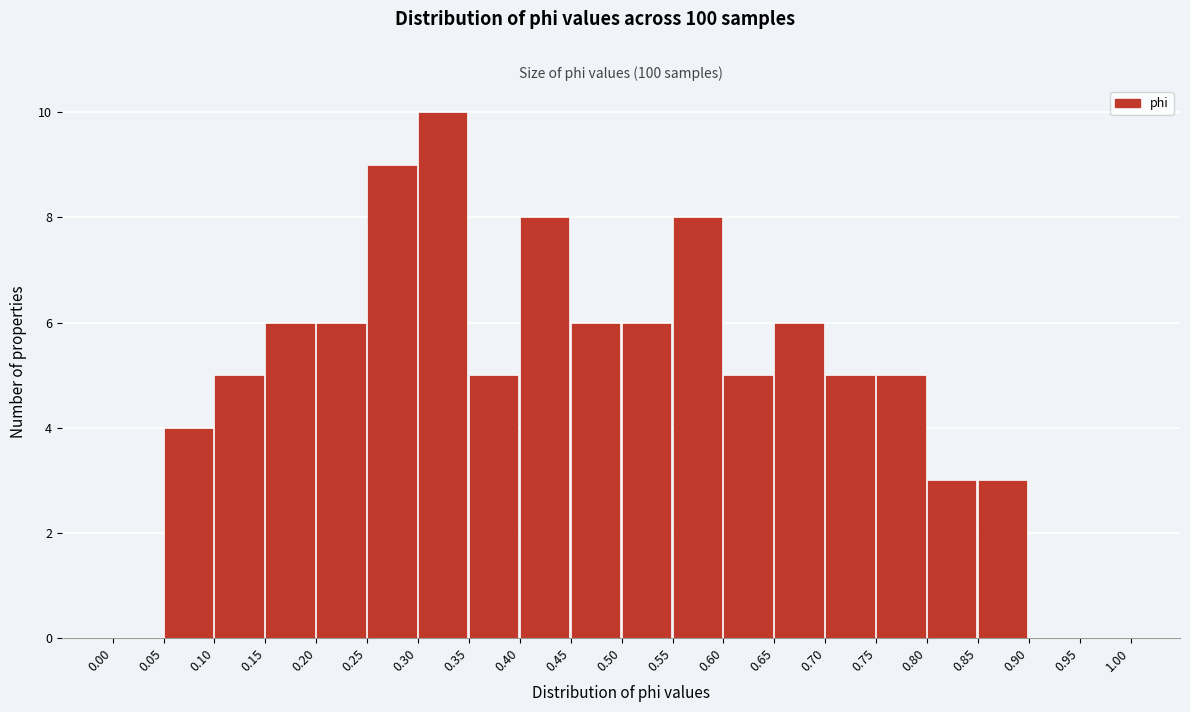

Reading left to right, list every bar in this chart as the range it spans on the x-axis followed by its height. The values are not printed on the chart, so give them approximately, as read against the axis.

0.00 to 0.05: 0
0.05 to 0.10: 4
0.10 to 0.15: 5
0.15 to 0.20: 6
0.20 to 0.25: 6
0.25 to 0.30: 9
0.30 to 0.35: 10
0.35 to 0.40: 5
0.40 to 0.45: 8
0.45 to 0.50: 6
0.50 to 0.55: 6
0.55 to 0.60: 8
0.60 to 0.65: 5
0.65 to 0.70: 6
0.70 to 0.75: 5
0.75 to 0.80: 5
0.80 to 0.85: 3
0.85 to 0.90: 3
0.90 to 0.95: 0
0.95 to 1.00: 0